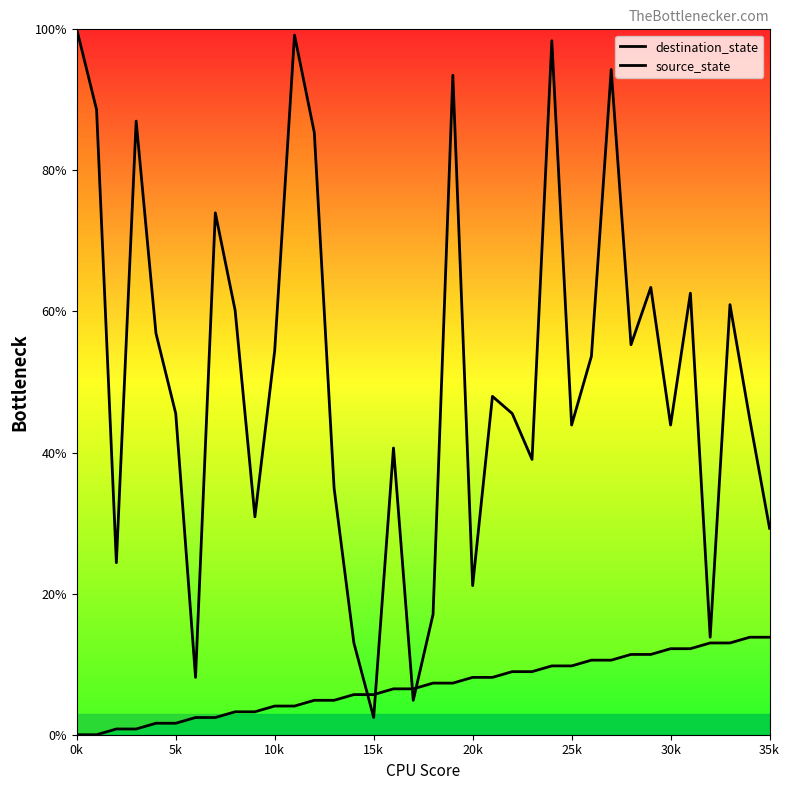

Reading right to left, transcribe all the data shown in this chart.

destination_state: 29.3	44.7	61.0	13.8	62.6	43.9	63.4	55.3	94.3	53.7	43.9	98.4	39.0	45.5	48.0	21.1	93.5	17.1	4.9	40.7	2.4	13.0	35.0	85.4	99.2	54.5	30.9	60.2	74.0	8.1	45.5	56.9	87.0	24.4	88.6	100.0
source_state: 13.8	13.8	13.0	13.0	12.2	12.2	11.4	11.4	10.6	10.6	9.8	9.8	8.9	8.9	8.1	8.1	7.3	7.3	6.5	6.5	5.7	5.7	4.9	4.9	4.1	4.1	3.3	3.3	2.4	2.4	1.6	1.6	0.8	0.8	0.0	0.0